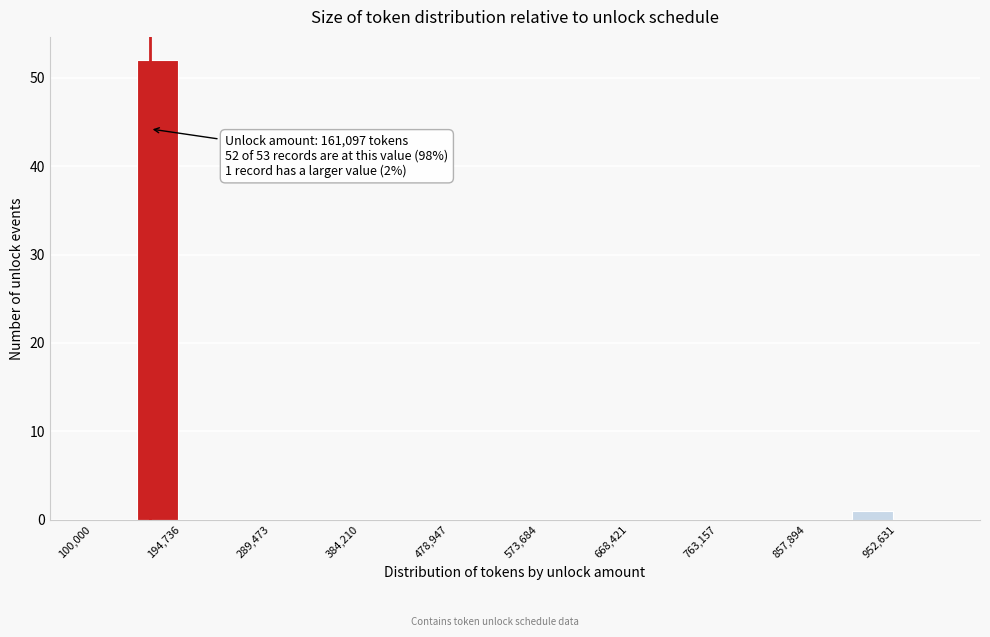

Over which range of the x-axis is the bar tallest?

150000 to 190000